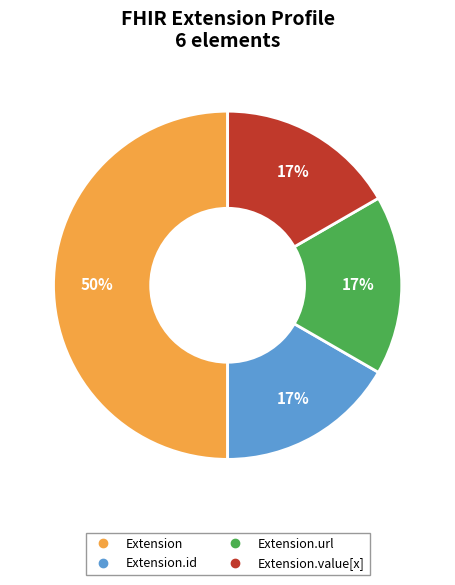

To the nearest percent, what is the difference between the largest and smallest slice percentages?

33%